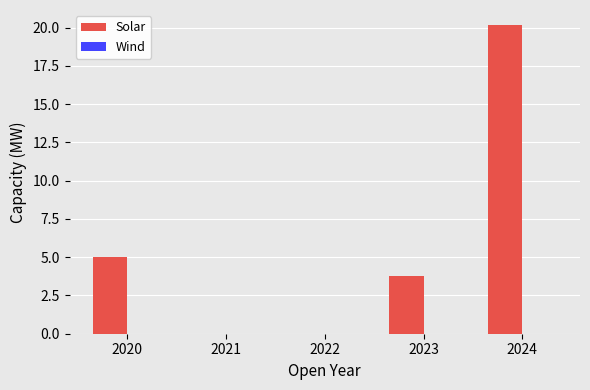

The chart shows a value of 1.3 at 2023. True or false?

False